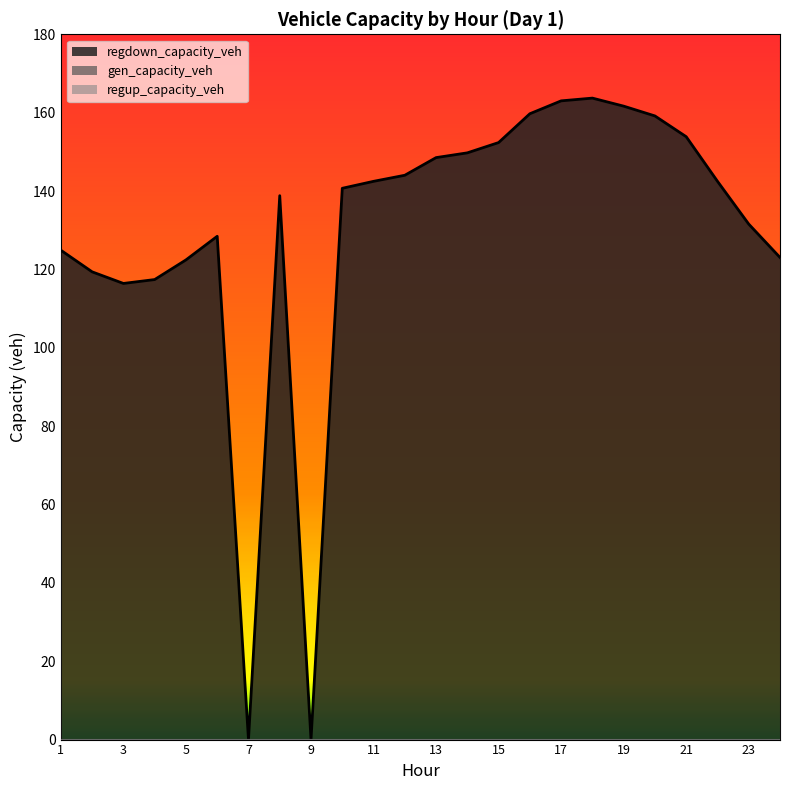

What is the difference between the highest and lowest values at 1?

124.9